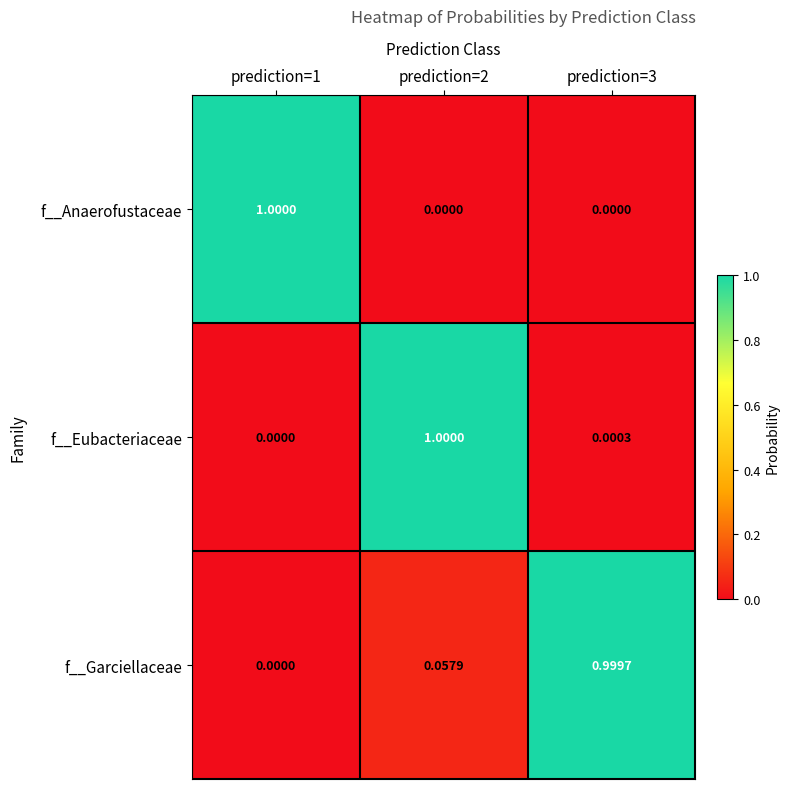

Between prediction=1 and prediction=3, which series saw the biggest shift?

f__Anaerofustaceae